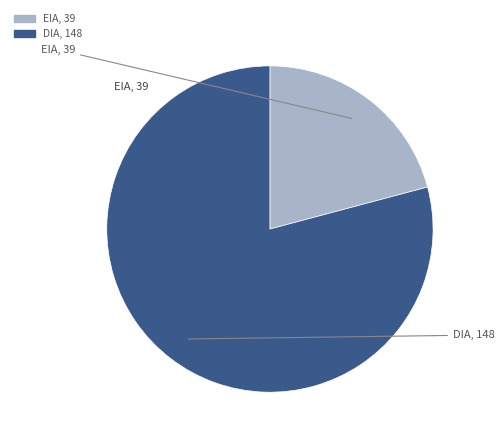

Between DIA and EIA, which is larger?

DIA